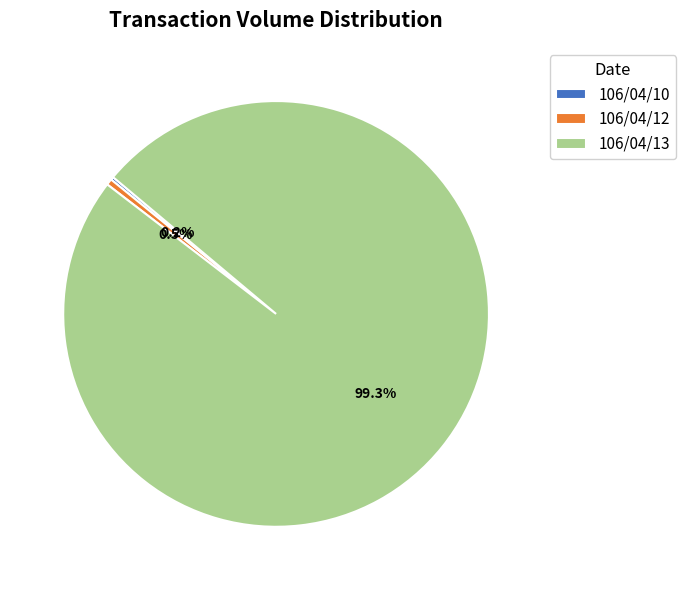

What is the majority slice?

106/04/13